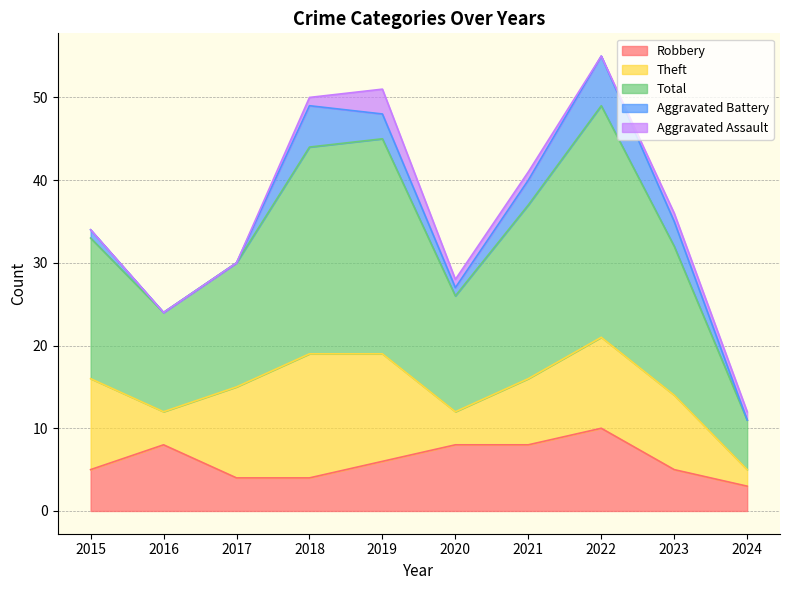

True or false: Total and Aggravated Battery intersect in this chart.

False